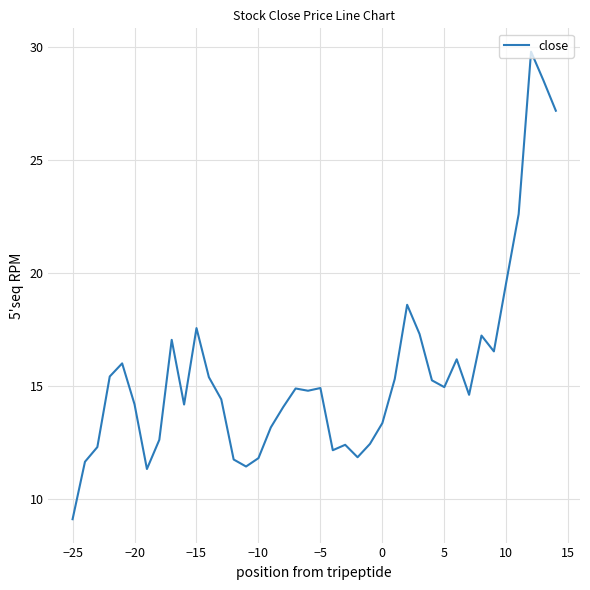

What is the difference between the maximum and minimum values?

20.7